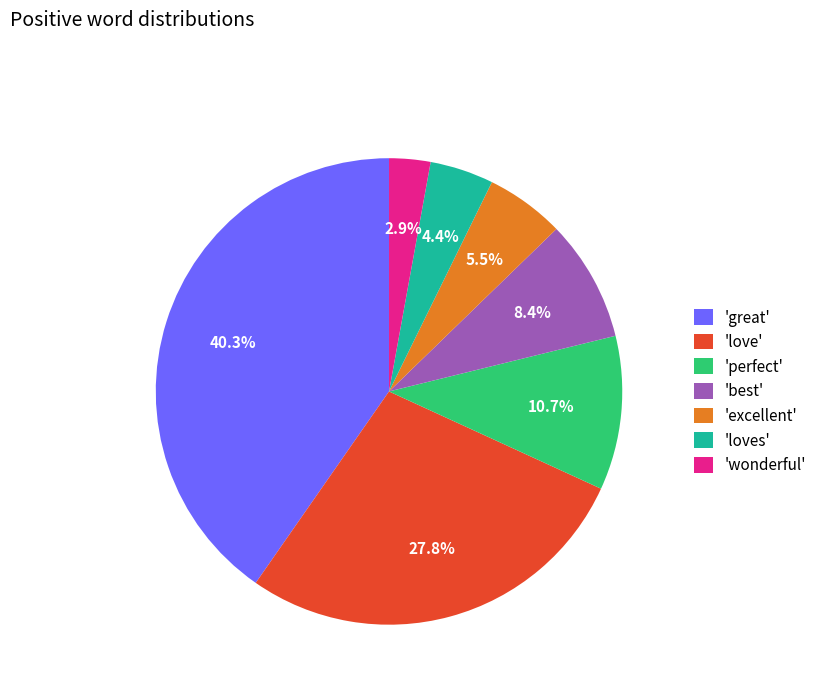

Do 'perfect' and 'best' together represent more than half of the pie?

No